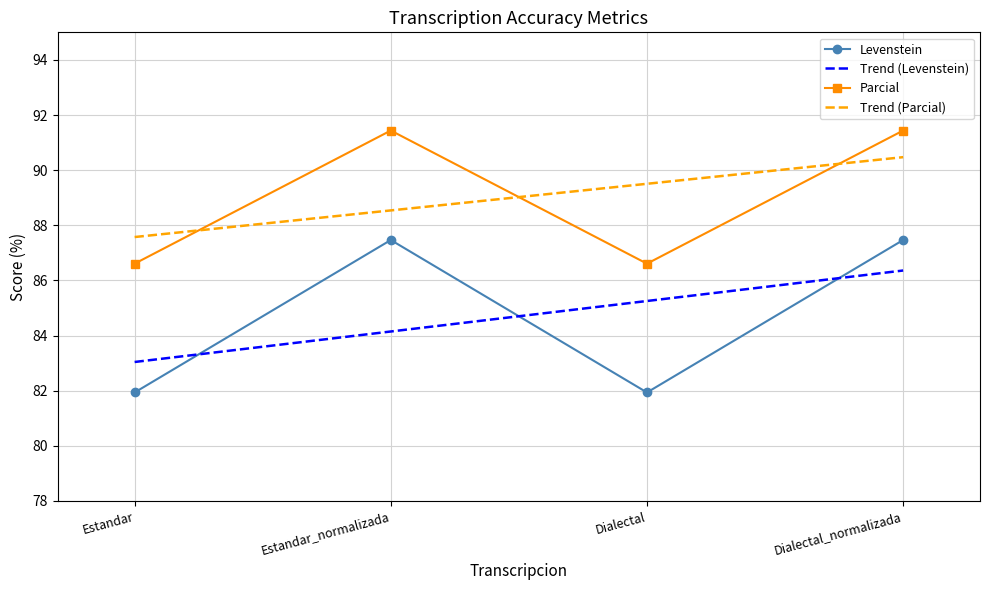

What is the lowest value of the Trend (Parcial) series?

87.6